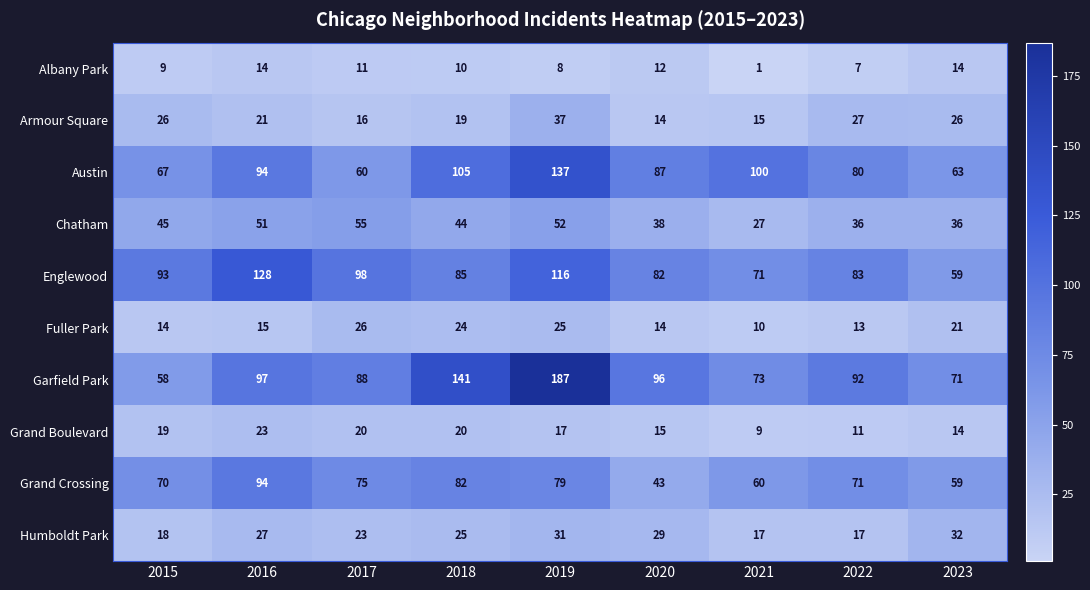

What value does the Austin series have at 2022?

80